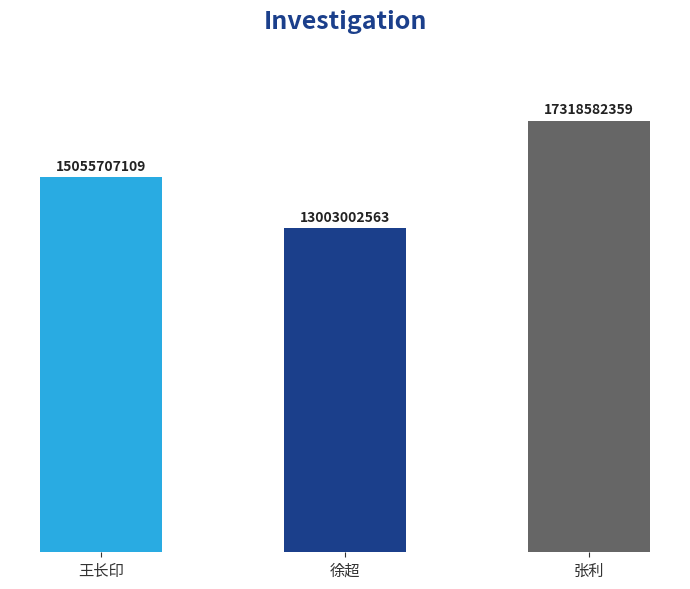

What is the value of the 1st bar from the left?

15055707109